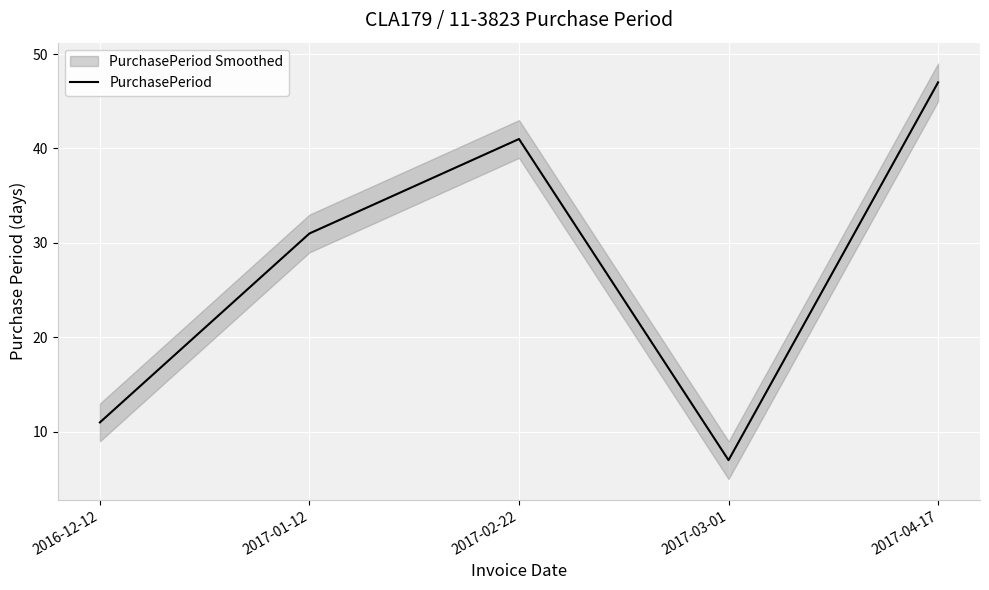

At which label does the data first exceed 31?

2017-02-22